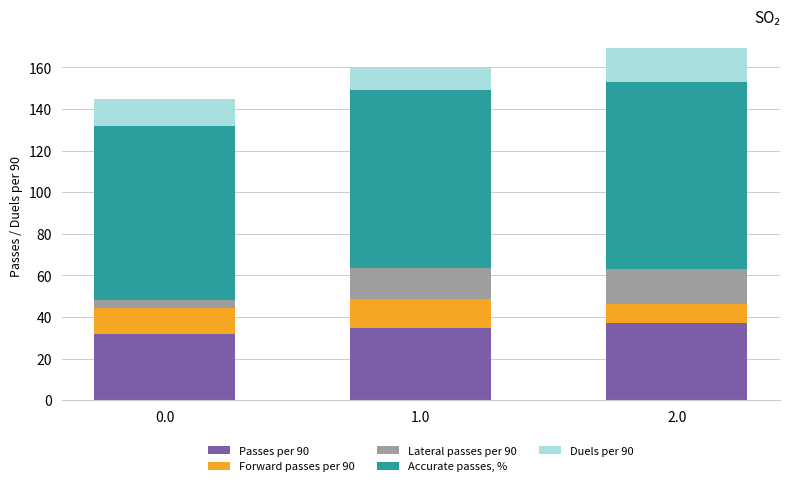

How many series are shown in this chart?

5